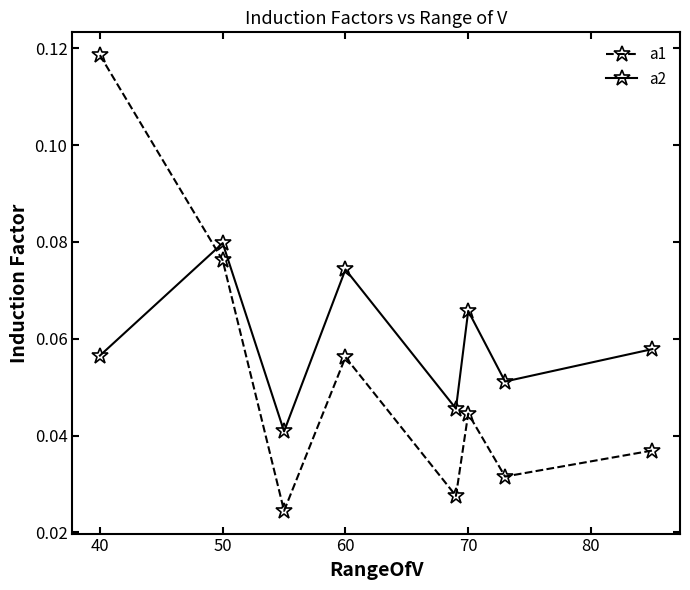

Which series has the largest range (max minus min)?

a1